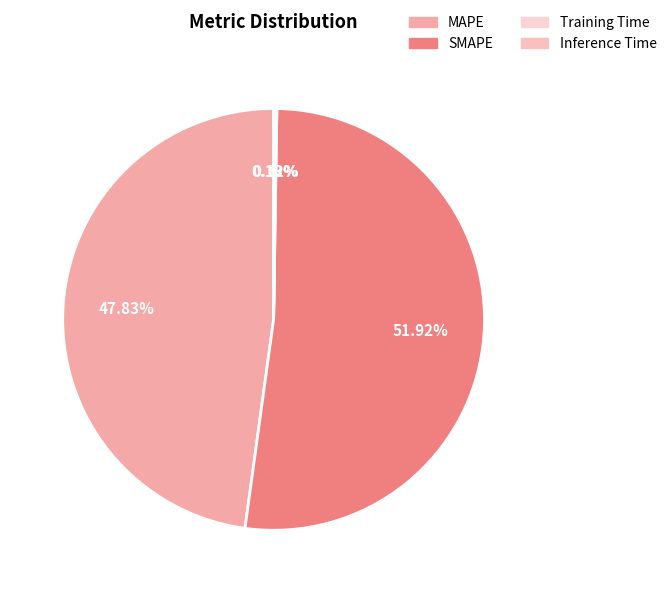

Which category accounts for the majority?

SMAPE